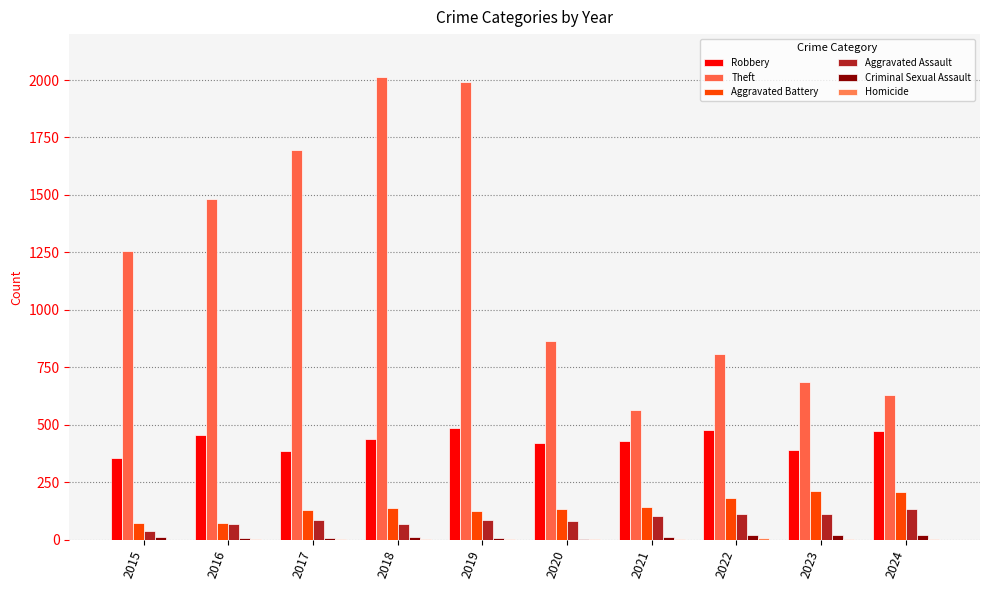

How many categories are shown in the chart?

10